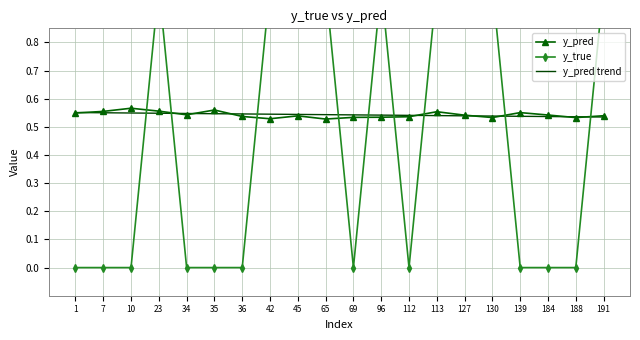

What is the total value across all series at 65?

2.1